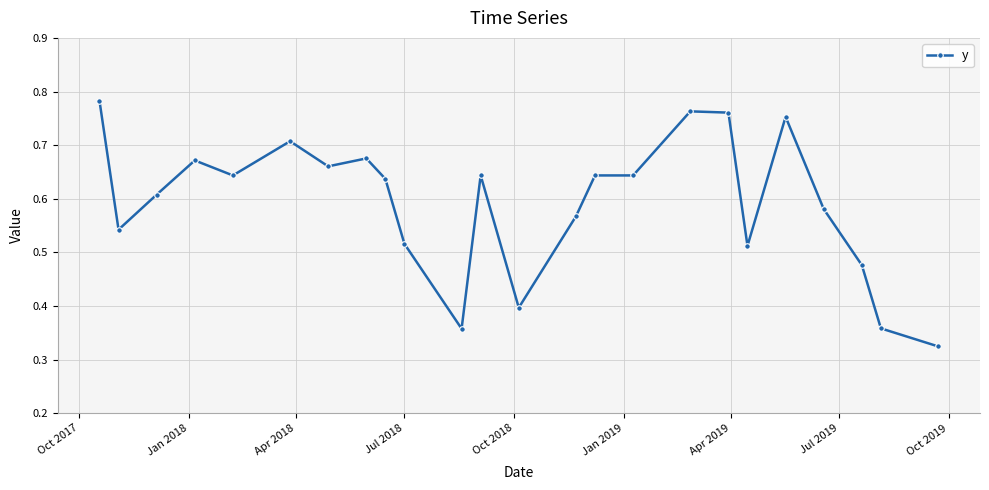

True or false: the data has more than 2 interior local peaks.

True